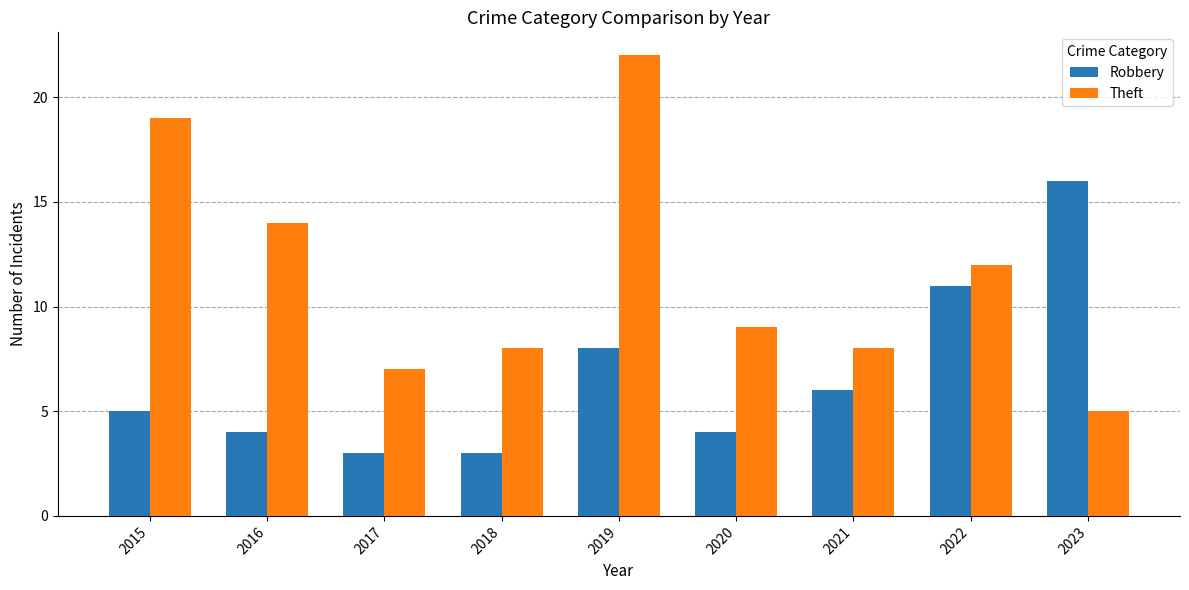

Reading right to left, extract all data points from this chart.

Robbery: 16	11	6	4	8	3	3	4	5
Theft: 5	12	8	9	22	8	7	14	19